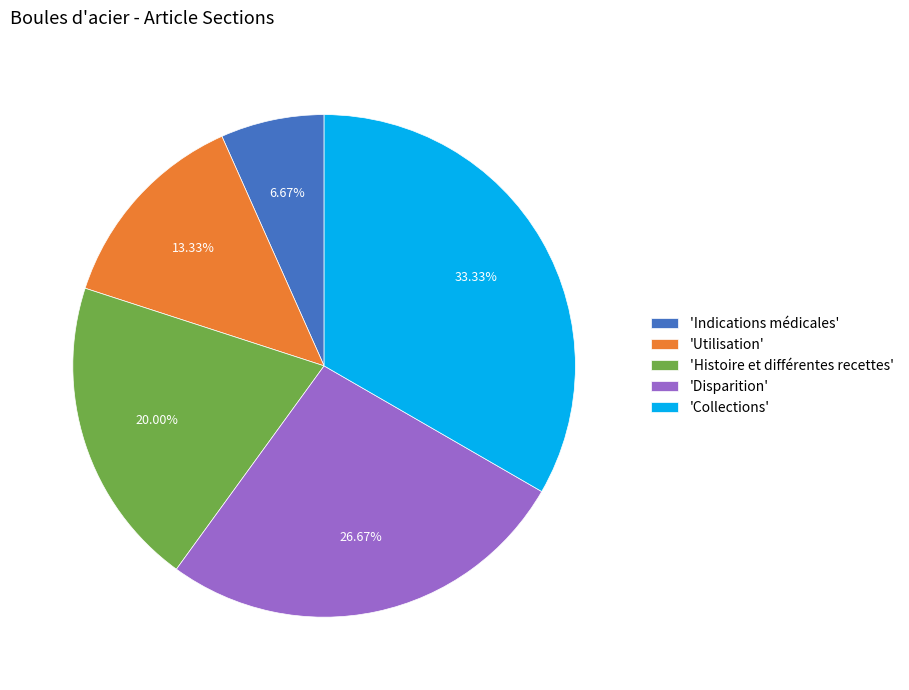

Which has a higher value, 'Indications médicales' or 'Utilisation'?

'Utilisation'